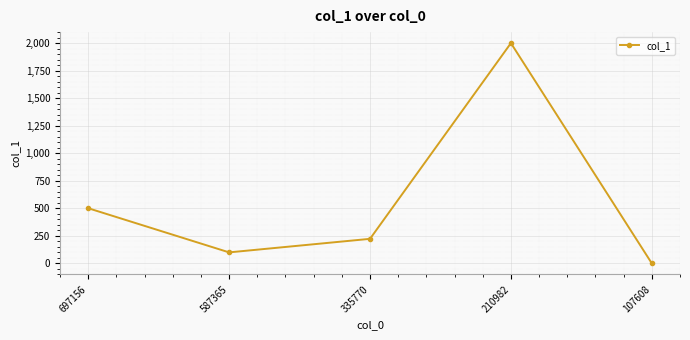

What is the sum of all values?

2824